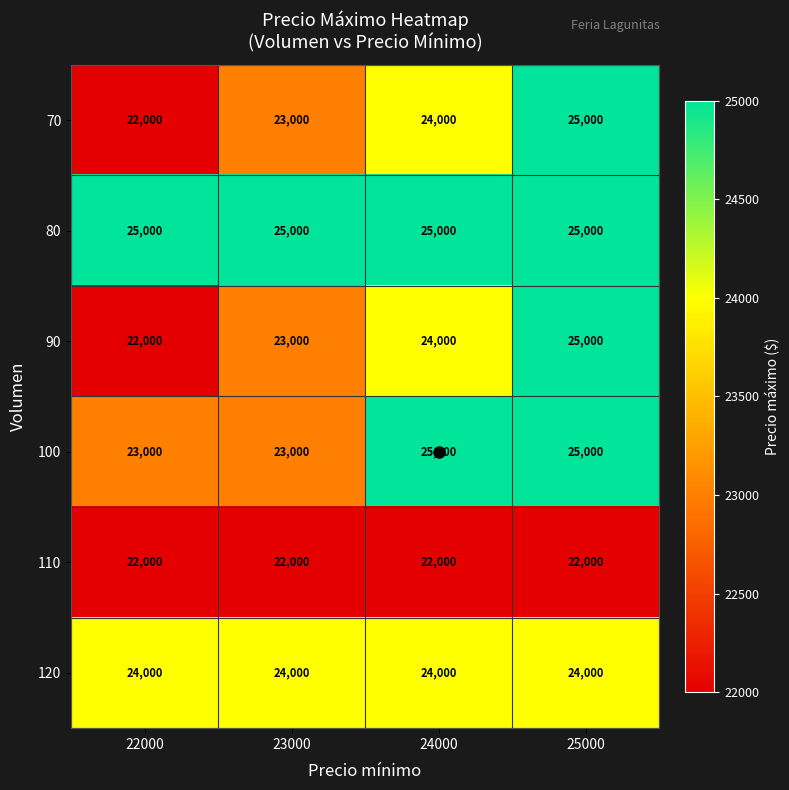

What is the maximum value shown in the chart?

25000